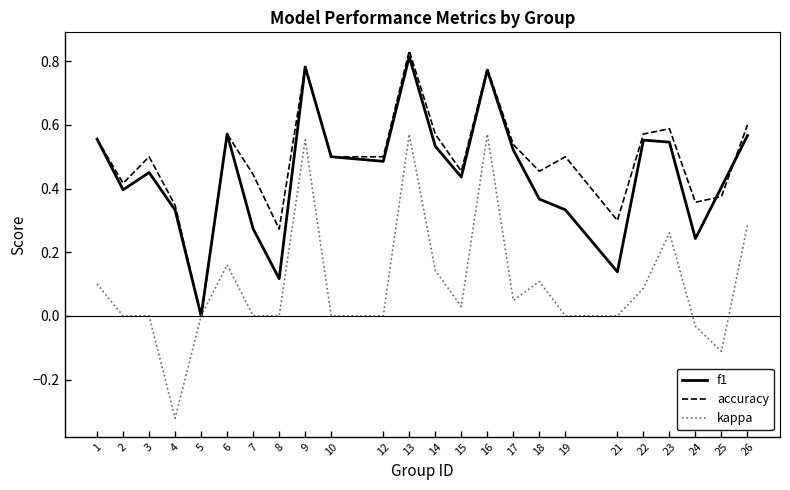

At which category is the sum across all series the highest?

13